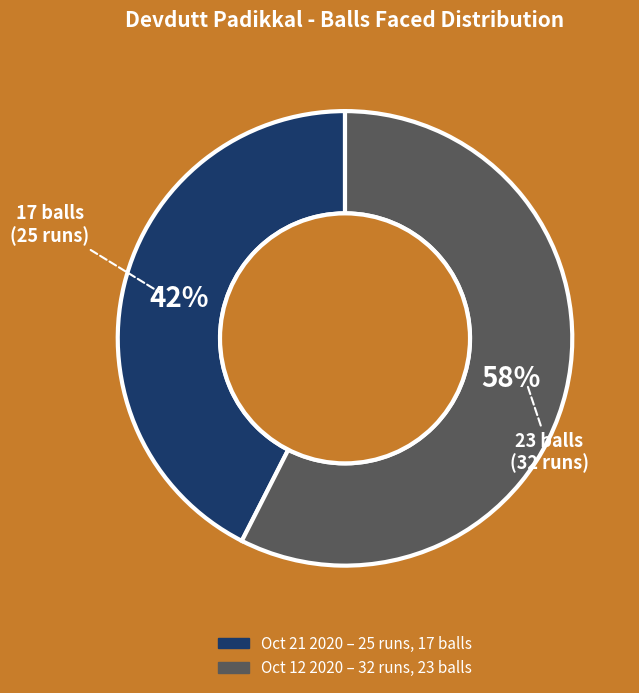

To the nearest percent, what is the average slice percentage?

50%